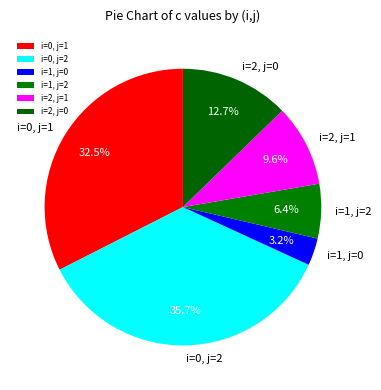

The i=0, j=1 slice represents 40% of the pie. True or false?

False